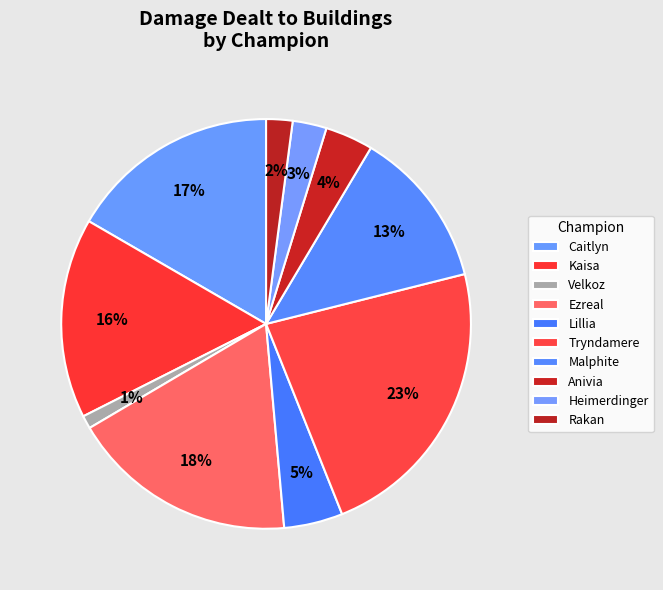

Which slice is the smallest?

Velkoz